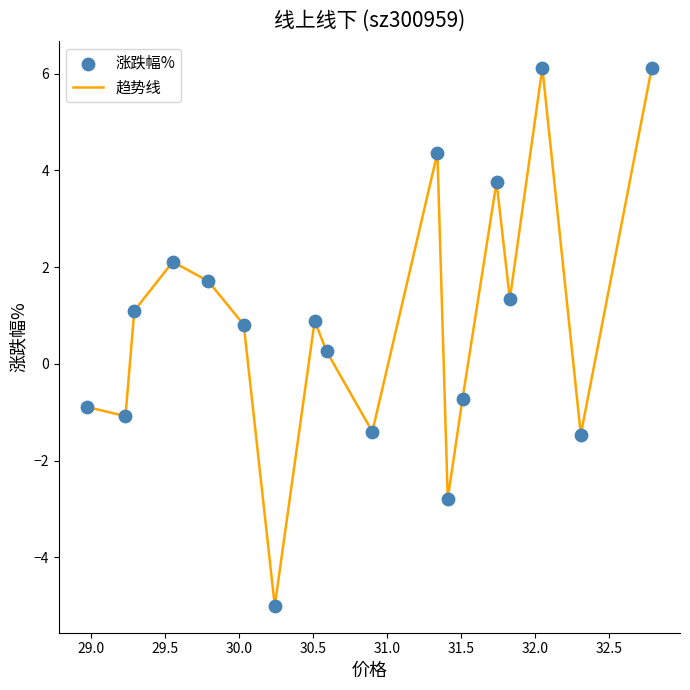

What is the greatest value displayed?

6.1